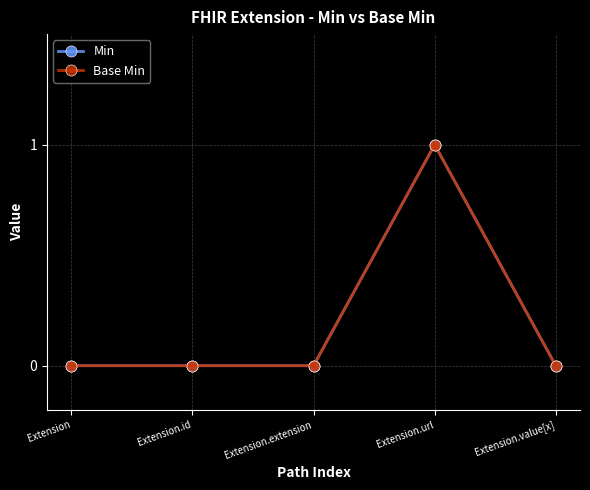

At Extension, list the series in order from smallest to largest.

Min, Base Min